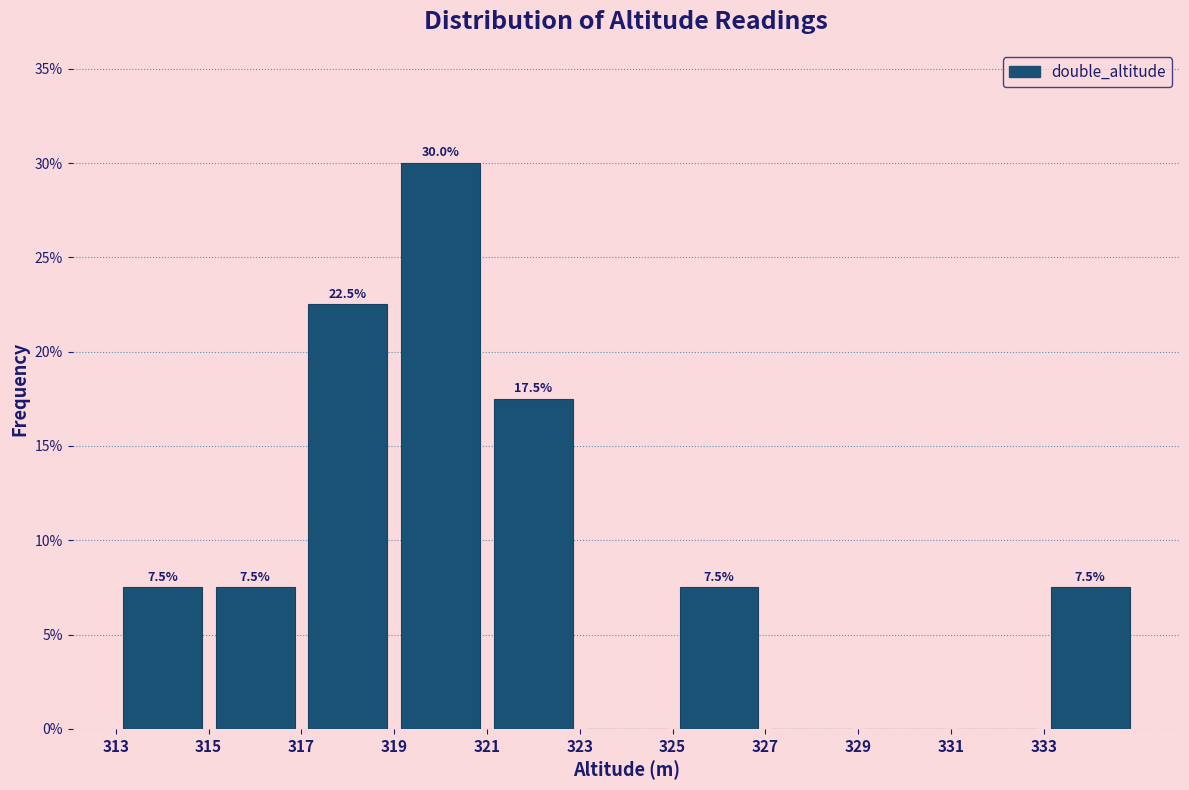

Over which range of the x-axis is the bar tallest?

319 to 321